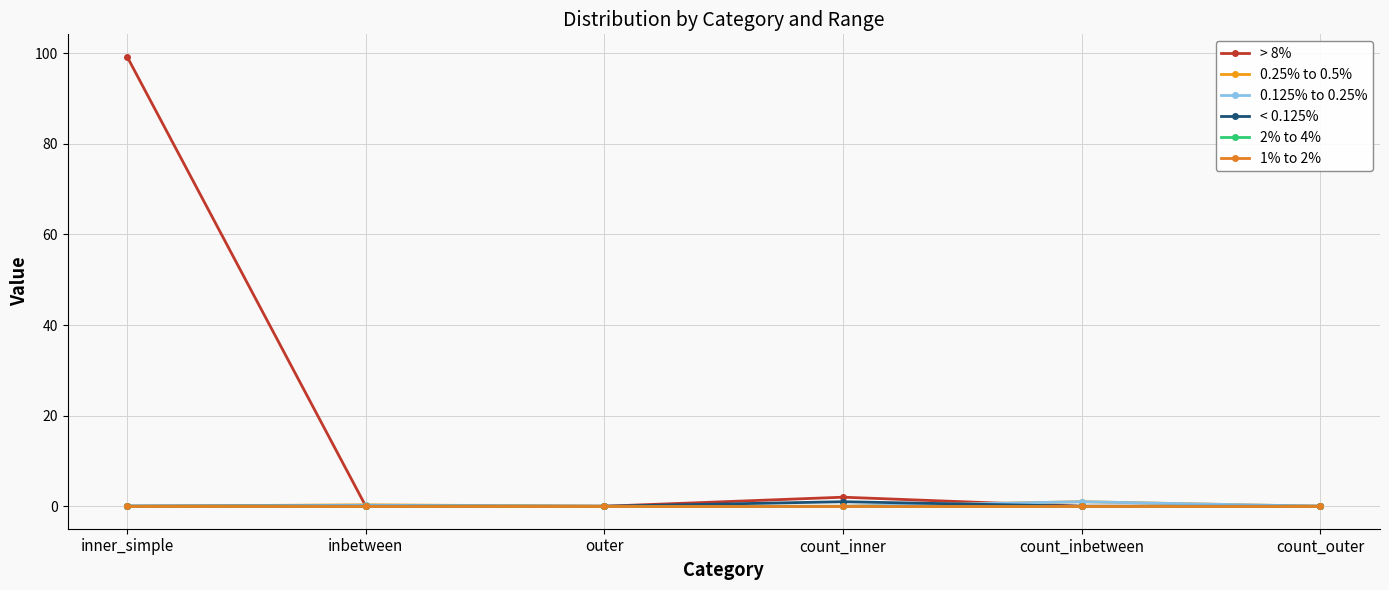

Which category has the highest value in the 0.25% to 0.5% series?

count_inbetween